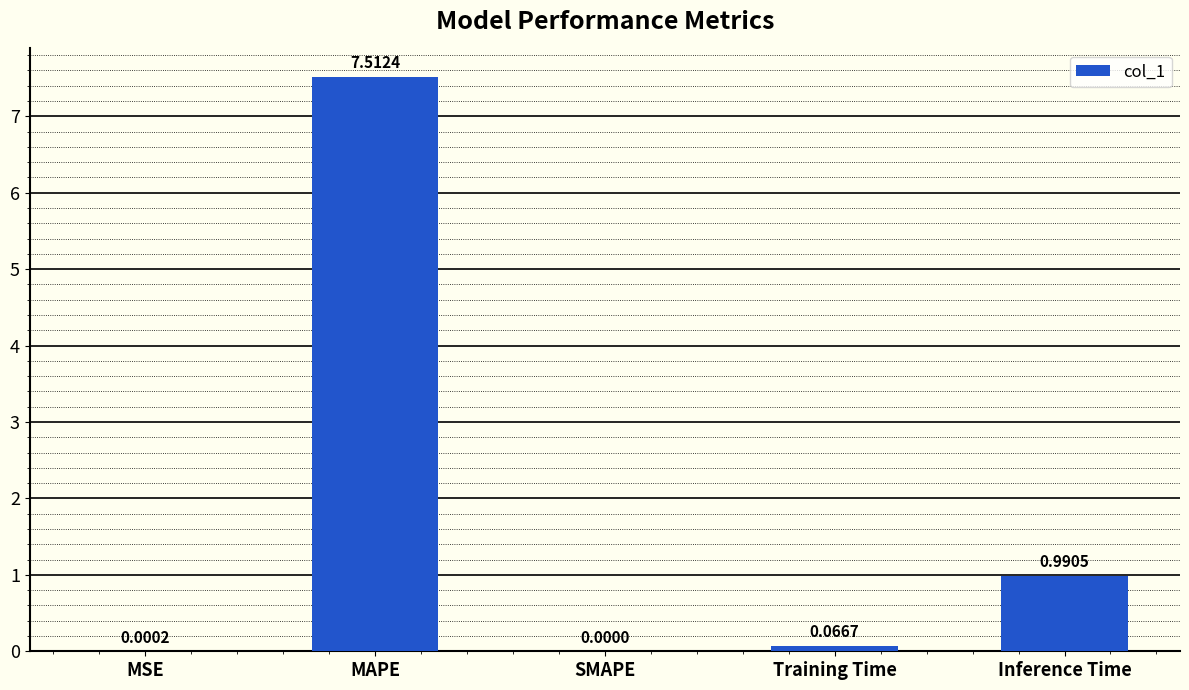

Where is the data nearest to the value 3?

Inference Time